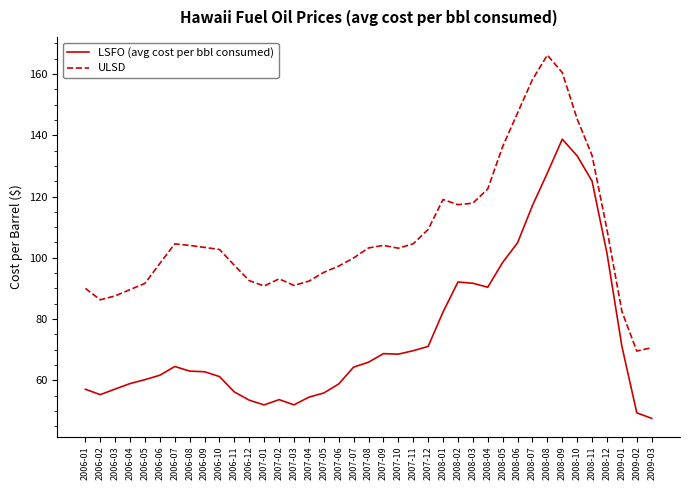

Which category has the highest value across all series?

2008-08